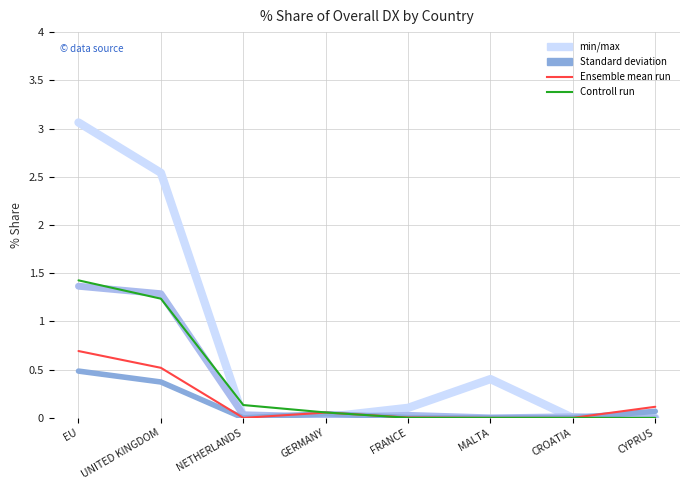

At which category is the sum across all series the highest?

EU